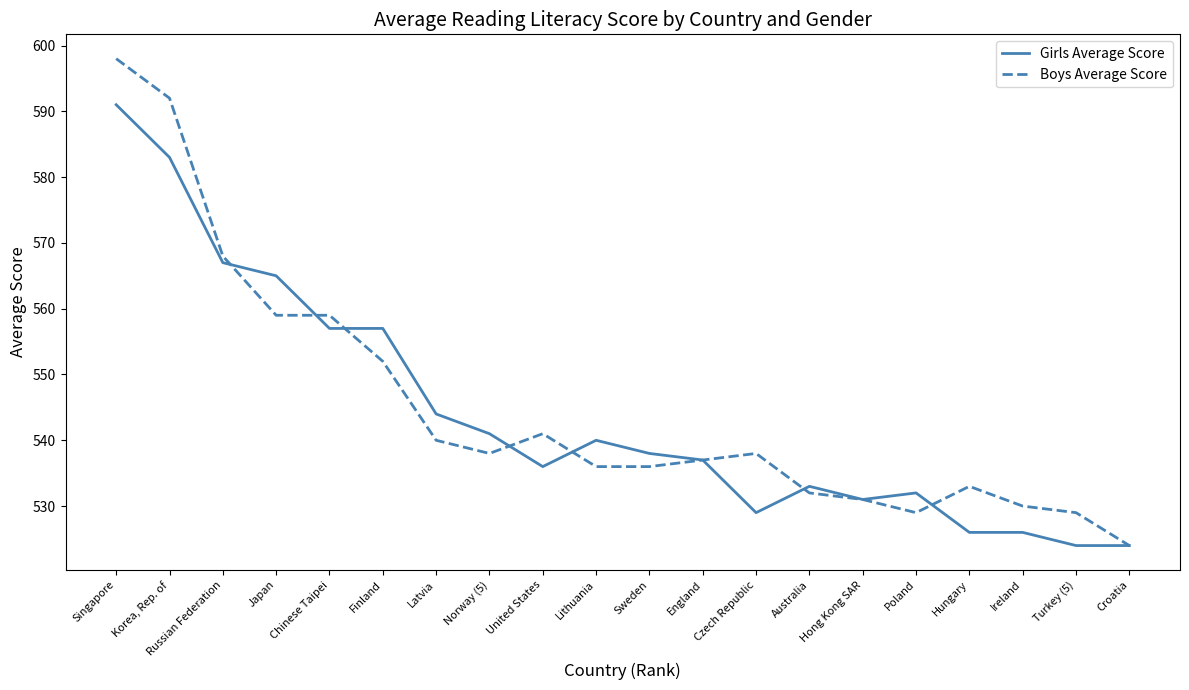

Reading left to right, transcribe all the data shown in this chart.

Girls Average Score: Singapore=591	Korea, Rep. of=583	Russian Federation=567	Japan=565	Chinese Taipei=557	Finland=557	Latvia=544	Norway (5)=541	United States=536	Lithuania=540	Sweden=538	England=537	Czech Republic=529	Australia=533	Hong Kong SAR=531	Poland=532	Hungary=526	Ireland=526	Turkey (5)=524	Croatia=524
Boys Average Score: Singapore=598	Korea, Rep. of=592	Russian Federation=568	Japan=559	Chinese Taipei=559	Finland=552	Latvia=540	Norway (5)=538	United States=541	Lithuania=536	Sweden=536	England=537	Czech Republic=538	Australia=532	Hong Kong SAR=531	Poland=529	Hungary=533	Ireland=530	Turkey (5)=529	Croatia=524